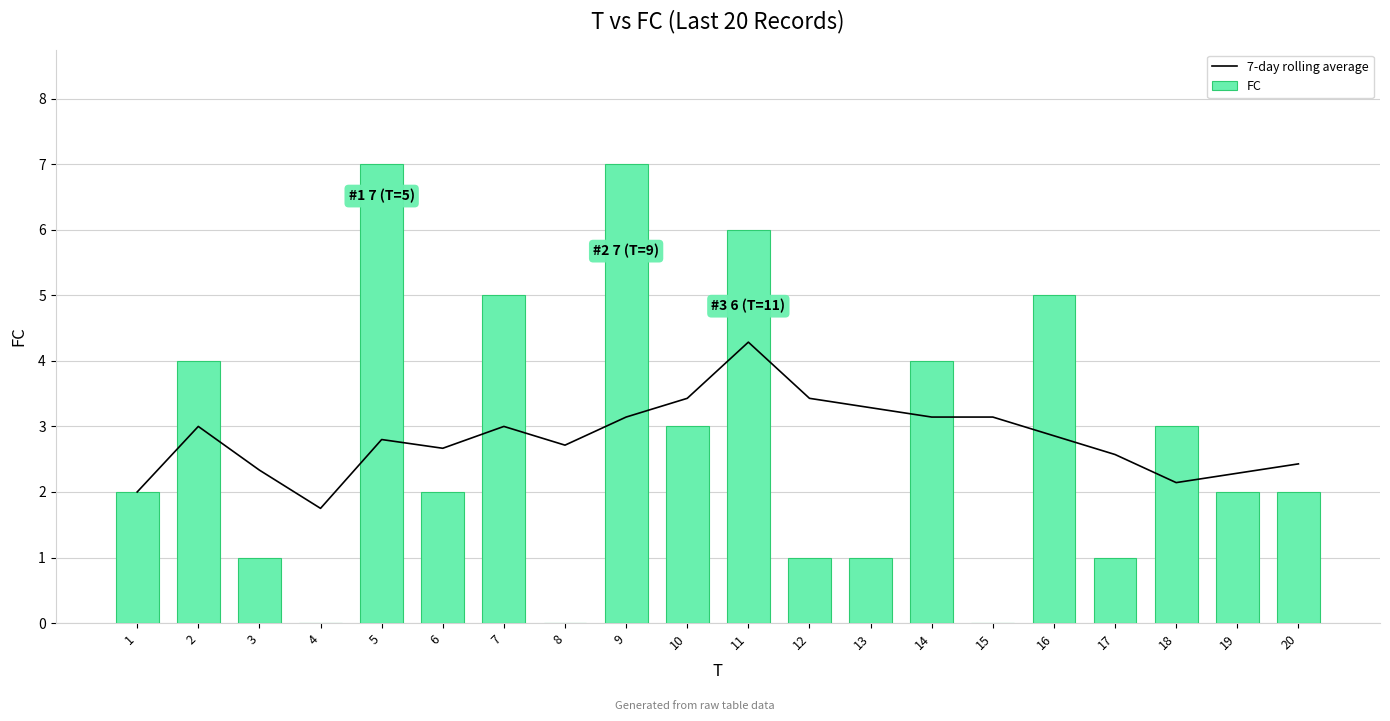

Rank the categories by 7-day rolling average value from highest to lowest.

11, 10, 12, 13, 9, 14, 15, 2, 7, 16, 5, 8, 6, 17, 20, 3, 19, 18, 1, 4